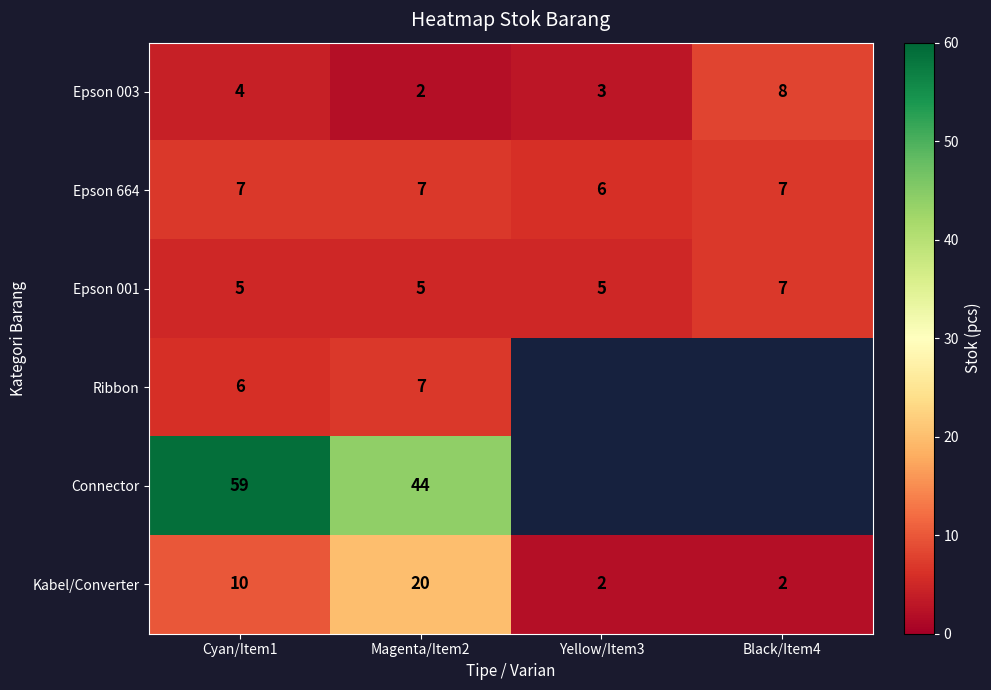

Is it true that Epson 664 equals 7 at Cyan/Item1?

True